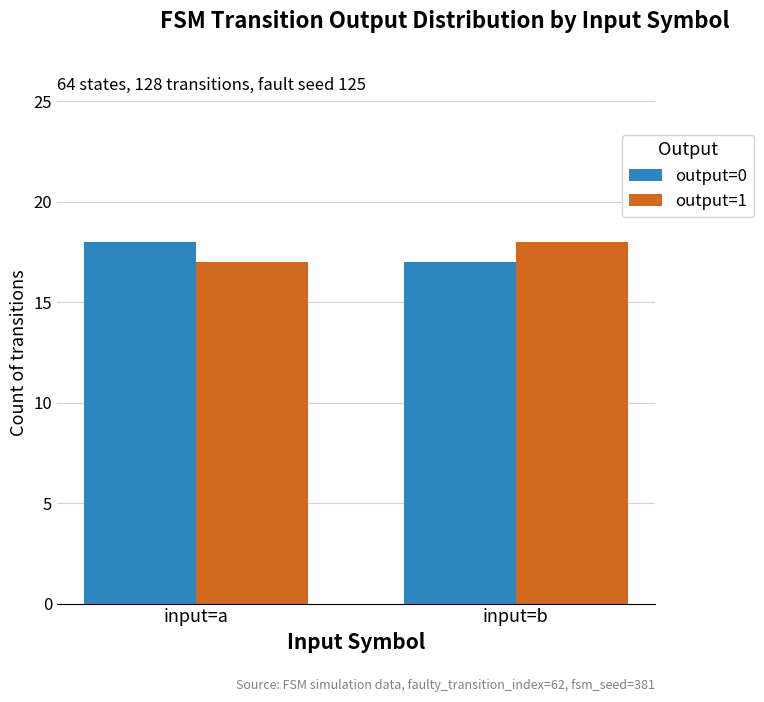

What is the average value of the output=0 series?

18